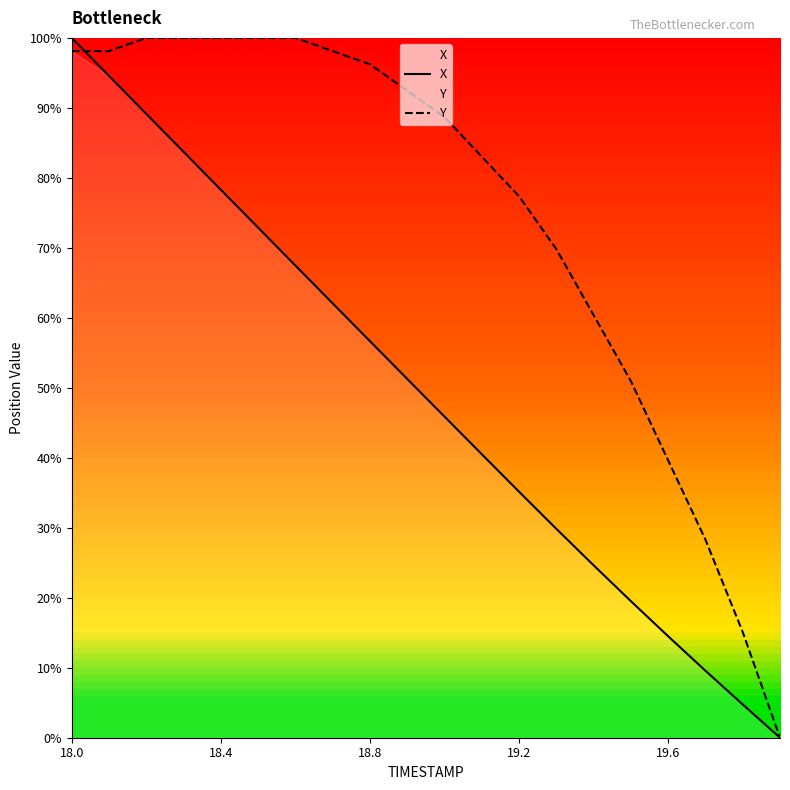

What is the maximum value for Y?

100.0